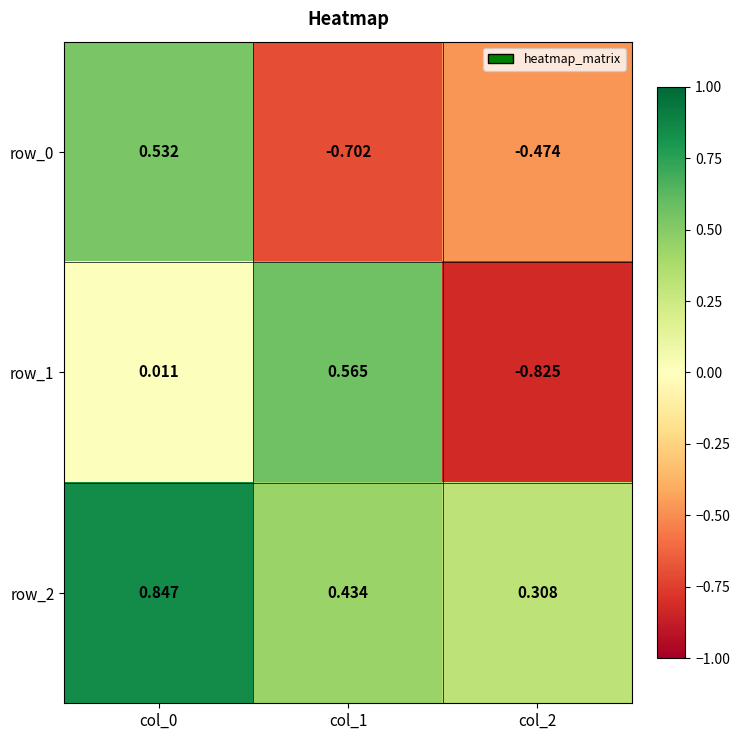

What is the difference between the row_0 values at col_0 and col_1?

1.2